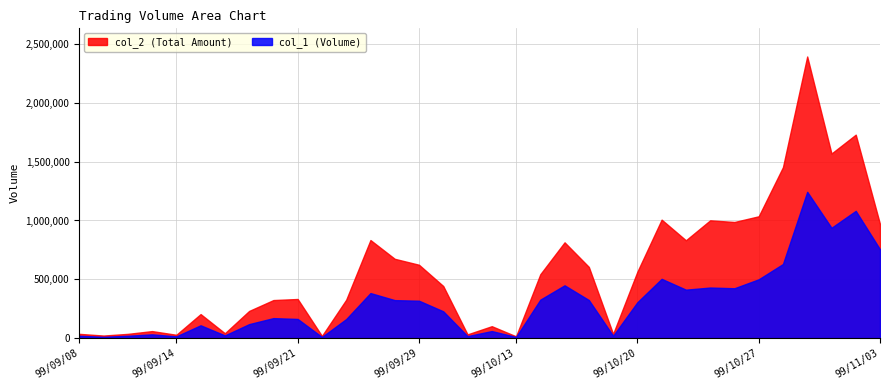

What is the label of the 16th point from the left?

99/09/30